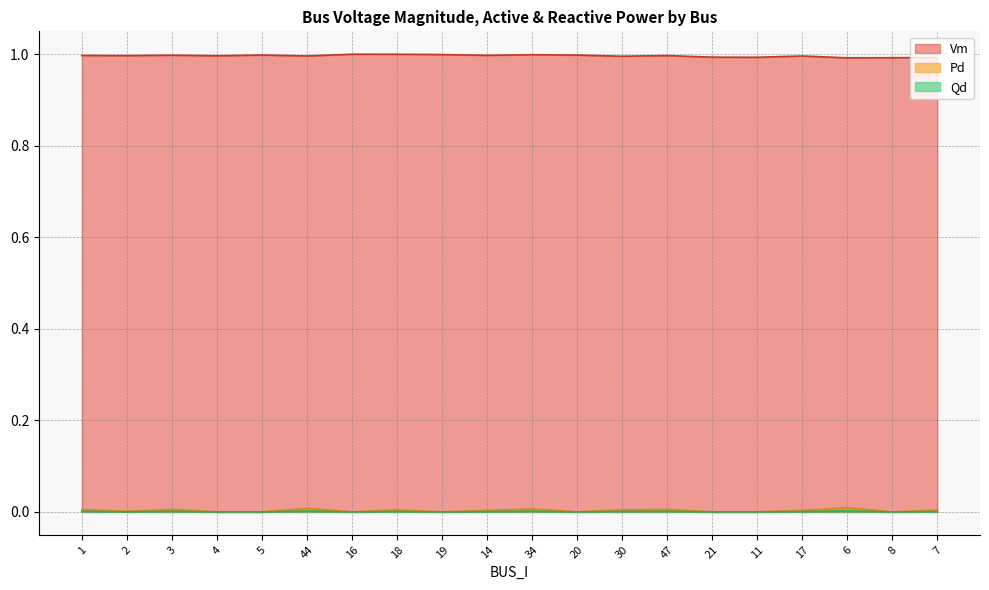

Which series changed the most between 21 and 11?

Vm